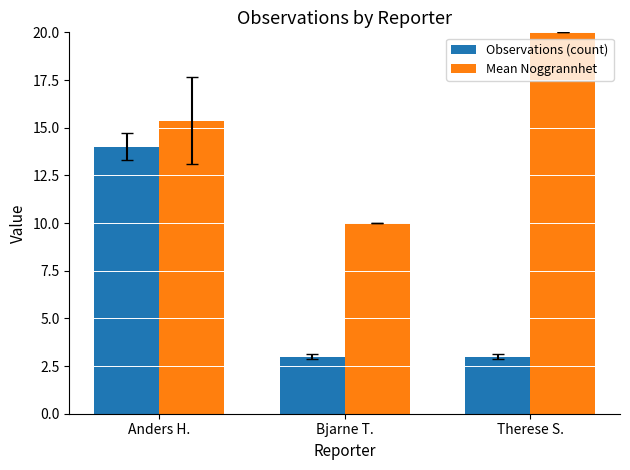

What is the average value of the Mean Noggrannhet series?

15.1